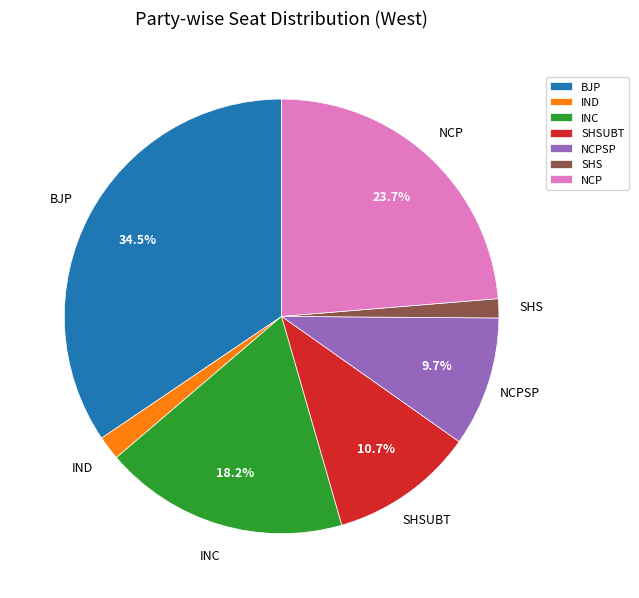

Which has a higher value, BJP or SHS?

BJP